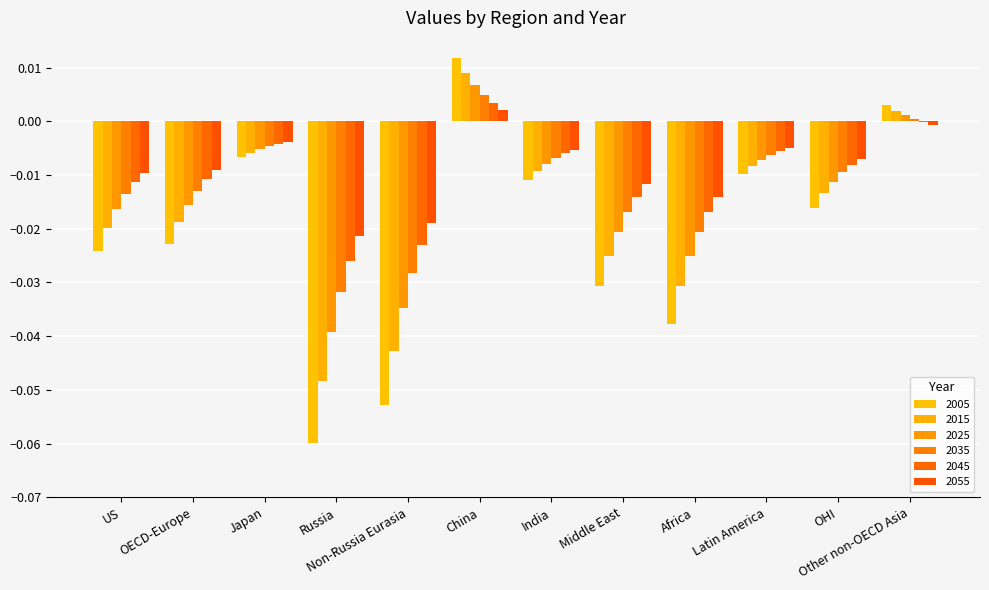

What is the label of the 1st bar from the right?

Other non-OECD Asia